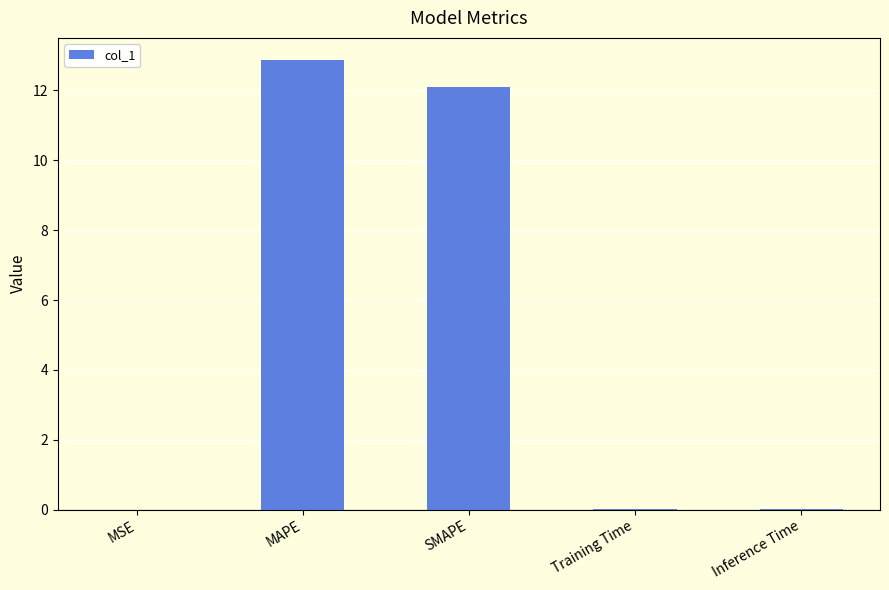

Which category has the highest value across all series?

MAPE